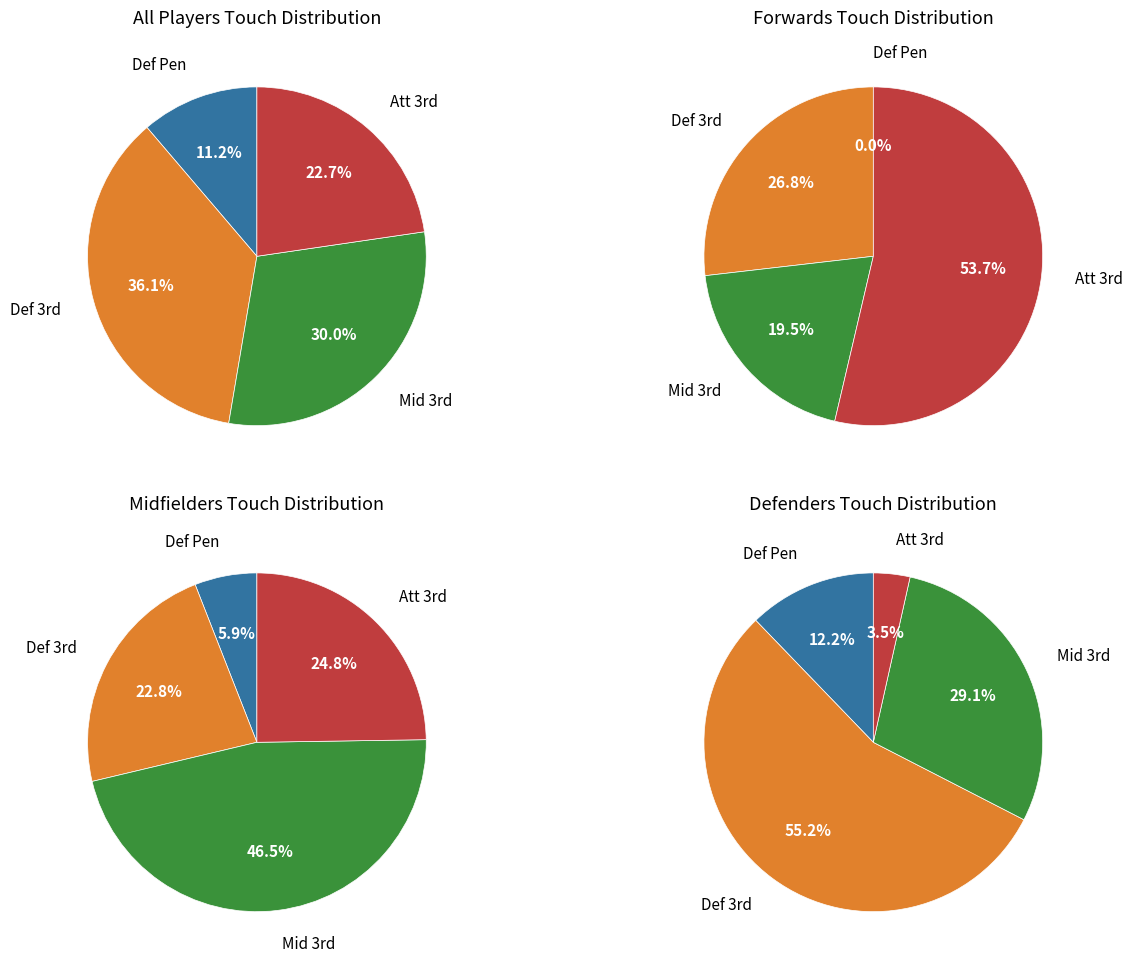

True or false: 0 accounts for 23% of the total.

False